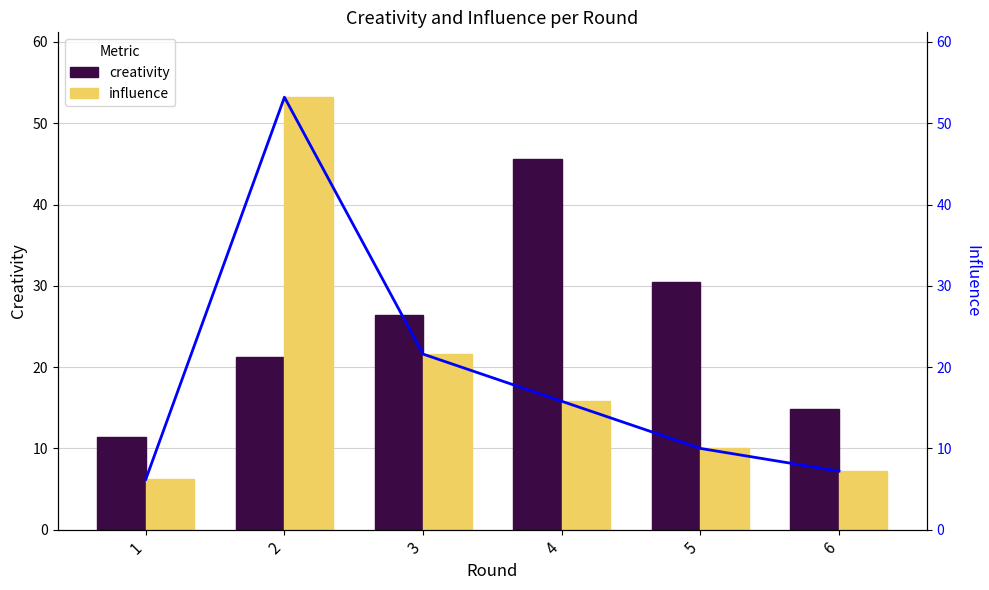

True or false: influence (line) has a value of 21.6 at 3.

True